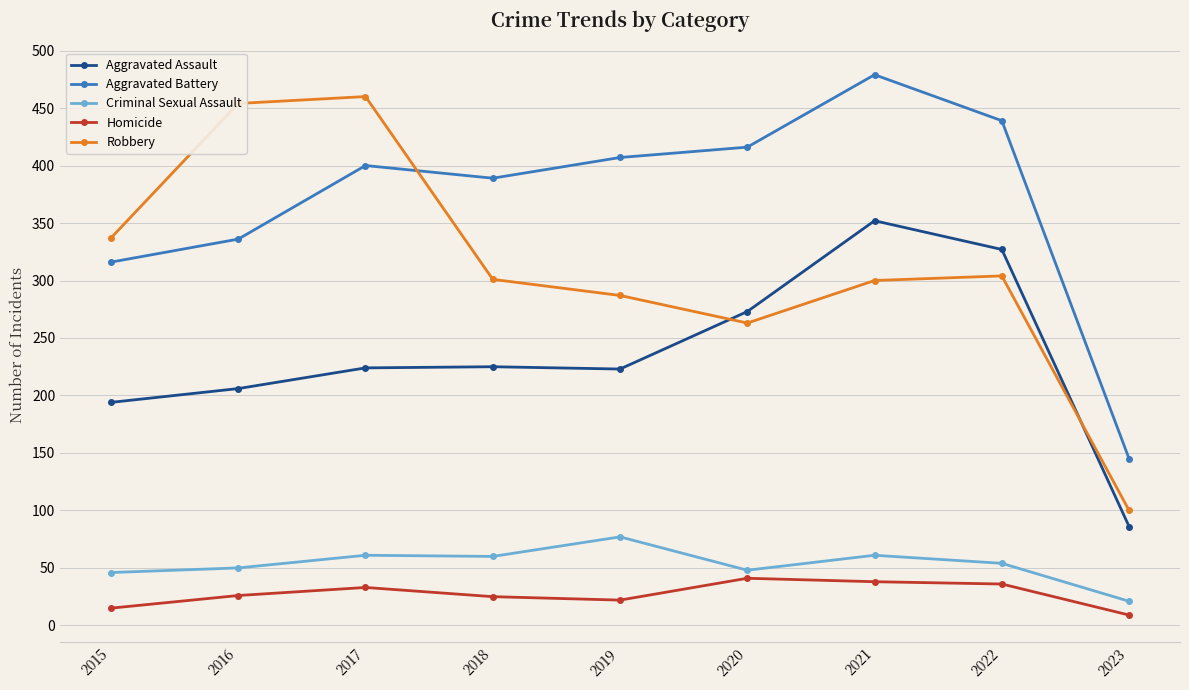

True or false: Robbery has more than 2 interior local peaks.

False